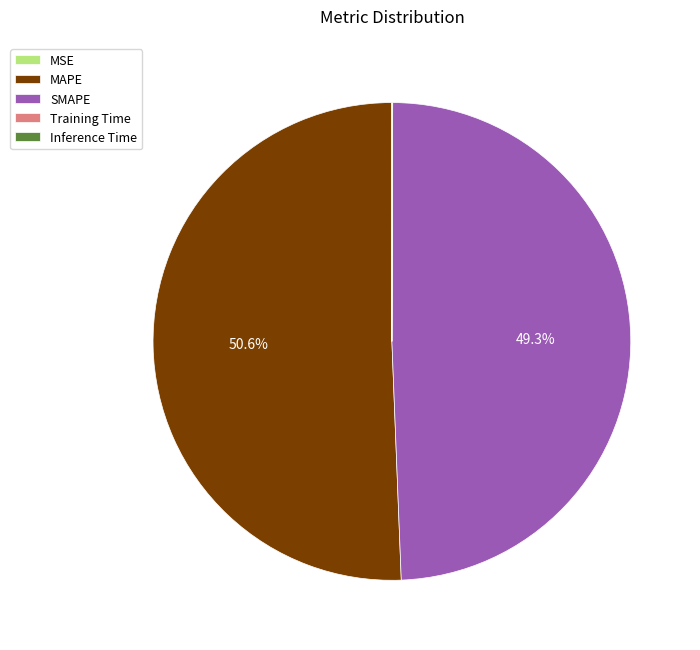

Between SMAPE and MAPE, which is larger?

MAPE